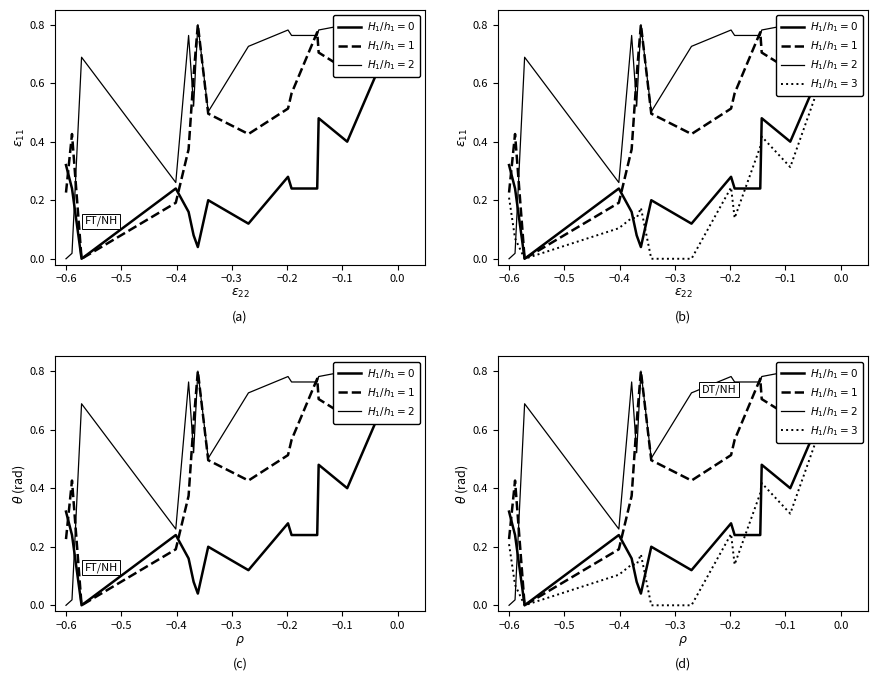

How many categories are shown in the chart?

15